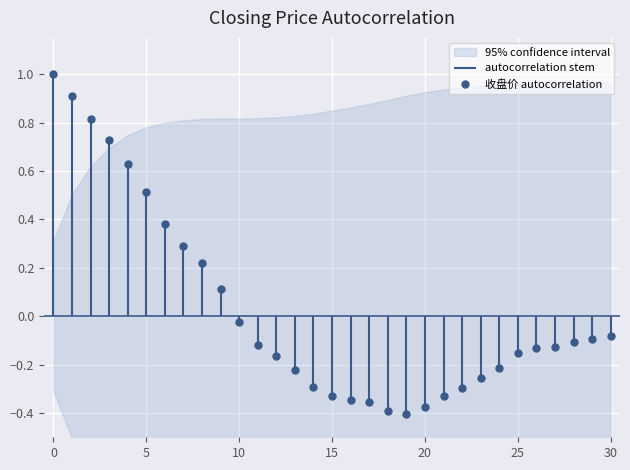

What is the maximum value for 收盘价 autocorrelation?

1.0